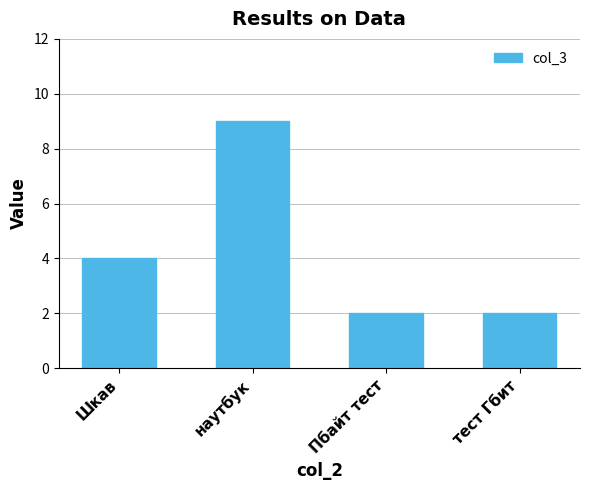

Reading left to right, extract all data points from this chart.

4	9	2	2